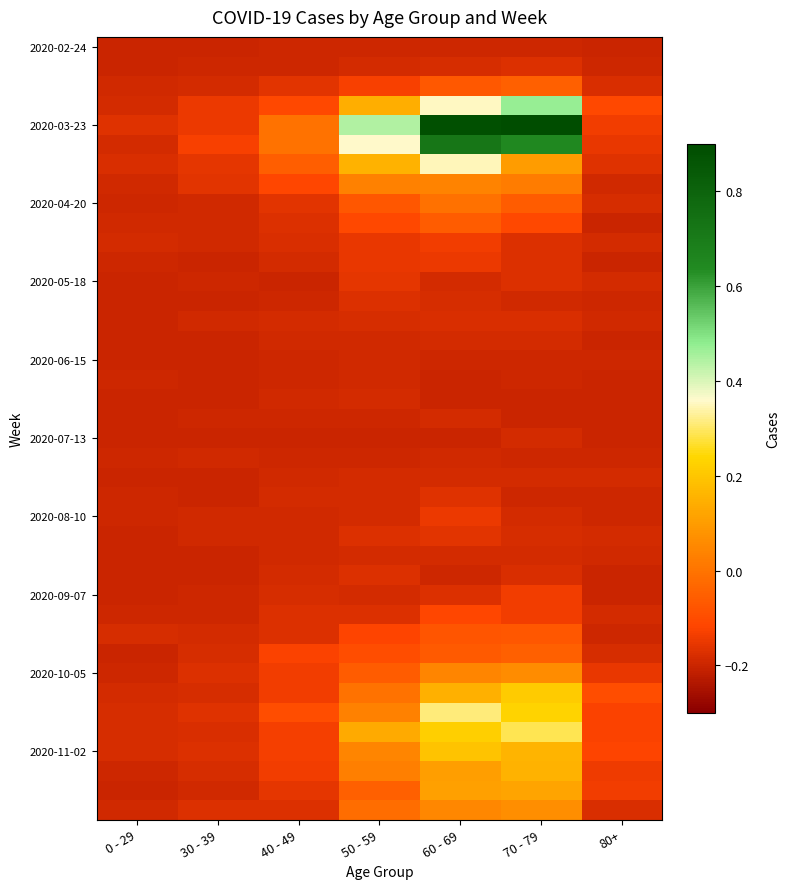

At which category is the sum across all series the highest?

60 - 69